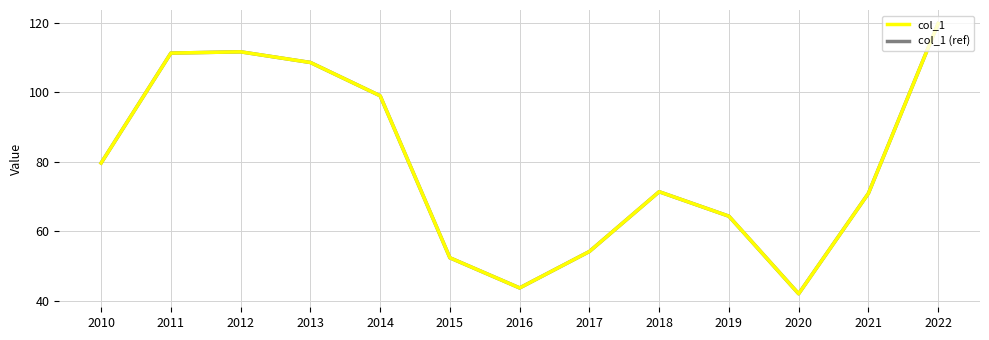

Is this an area chart (filled region under the line)?

No